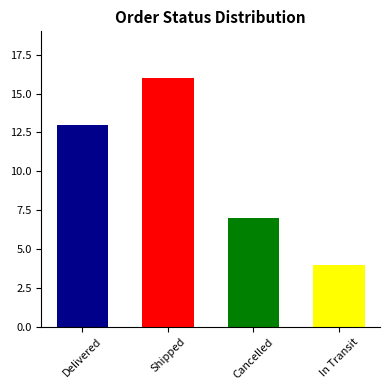

What value does the data have at Shipped?

16